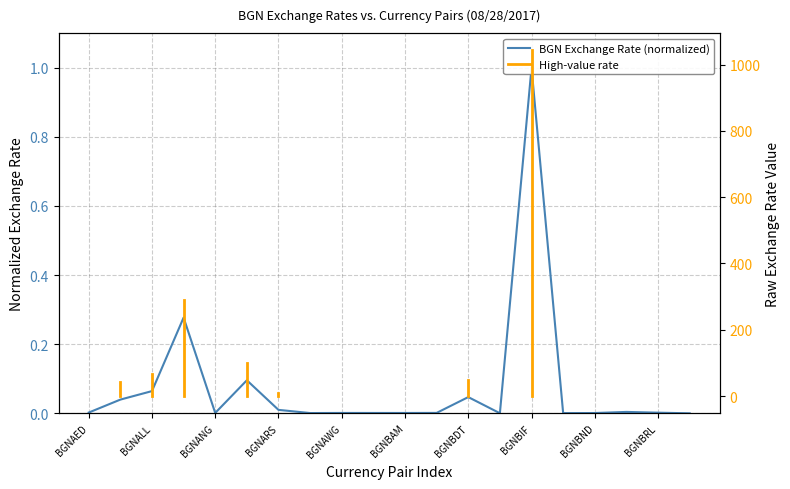

Is it true that the value at BGNBIF is 1.4?

False